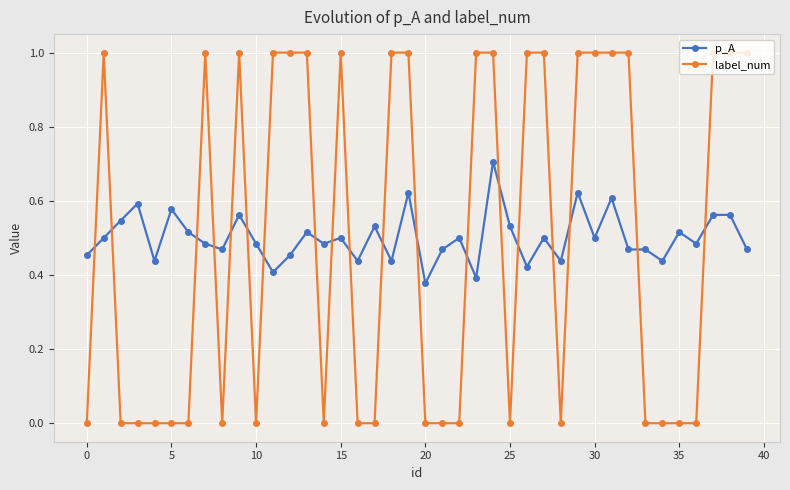

How many data points in label_num are less than 1?

20